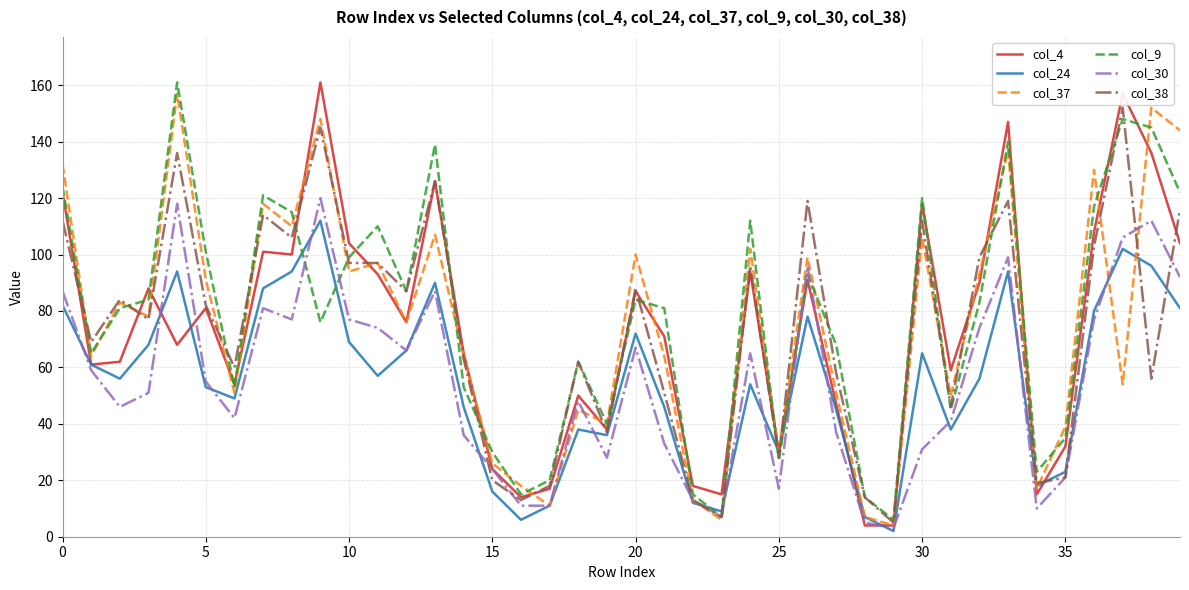

What is the greatest value displayed?

161